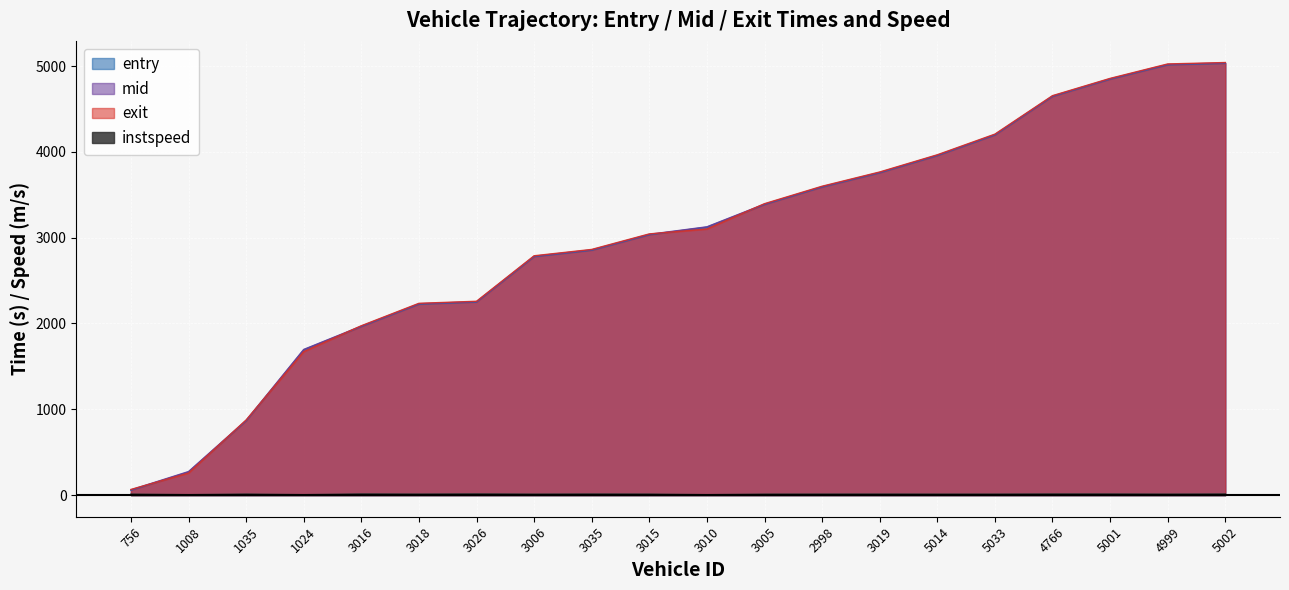

How many values in the entry series exceed 3122?

10